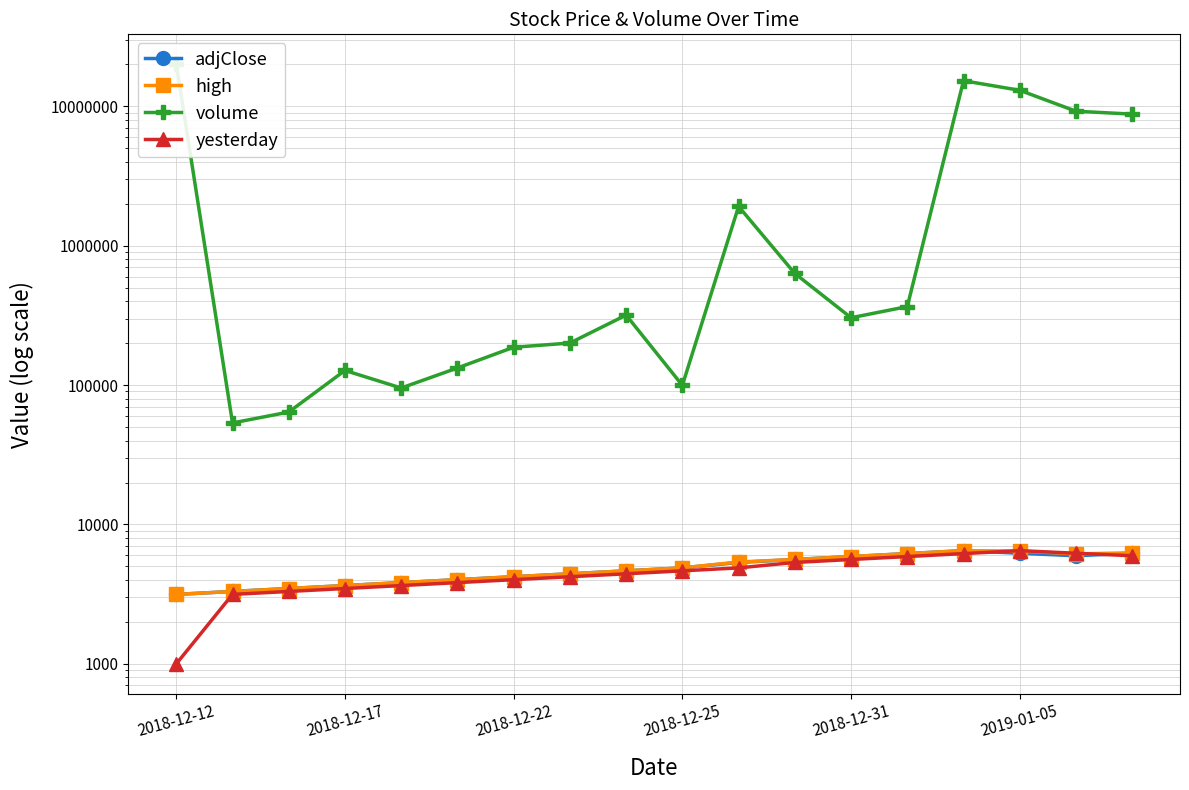

True or false: volume and high cross at least once.

False